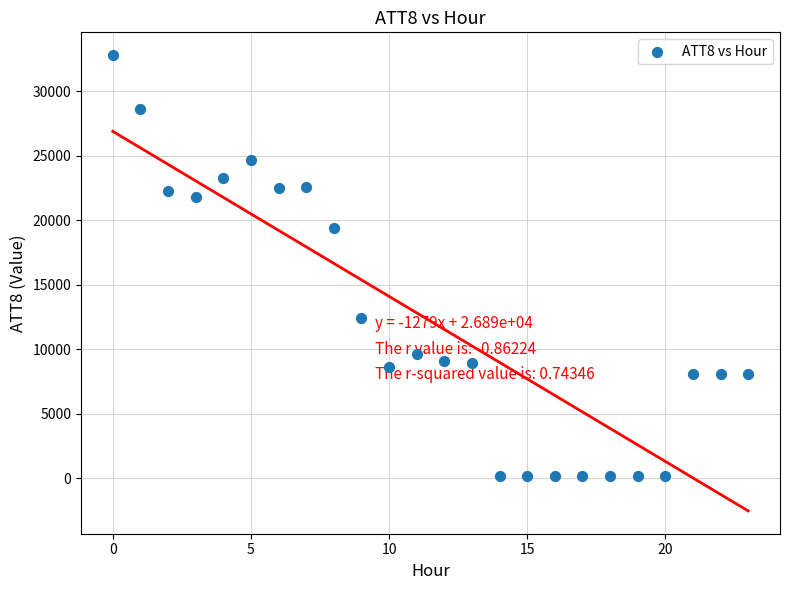

What Y value in the scatter plot is closest to 16500?

19400